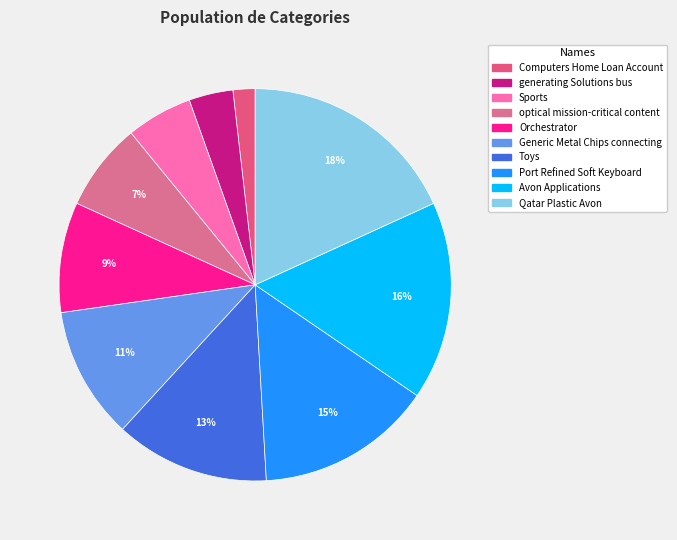

Does any single category account for the majority?

No